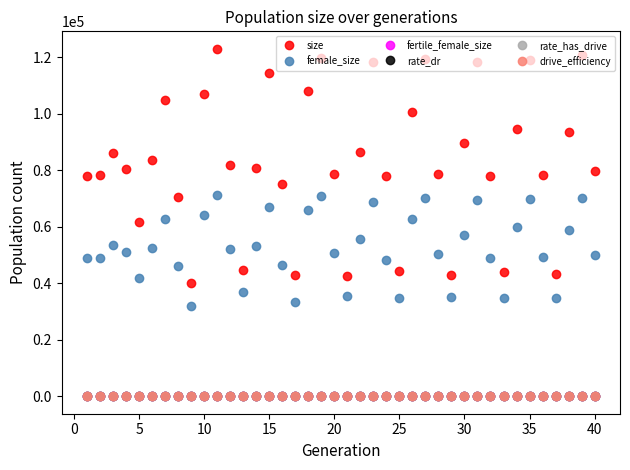

Is this an area chart (filled region under the line)?

No